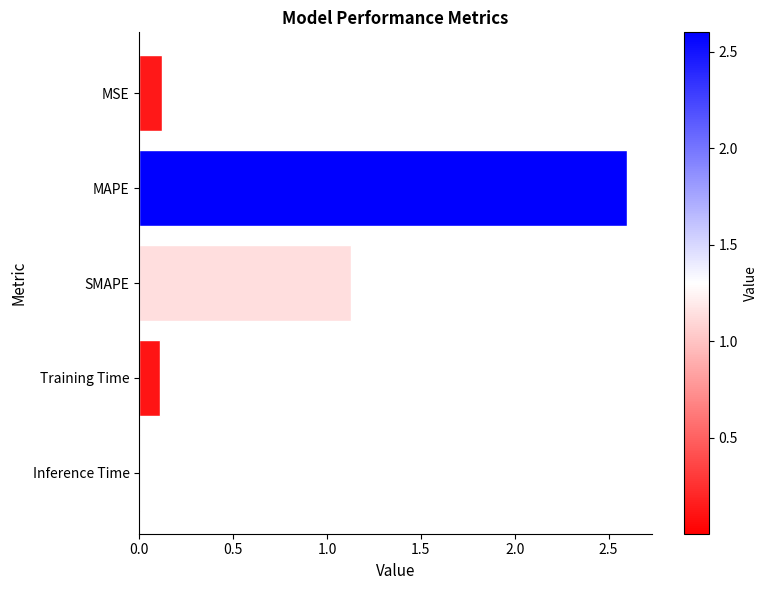

What is the sum of all values?

4.0